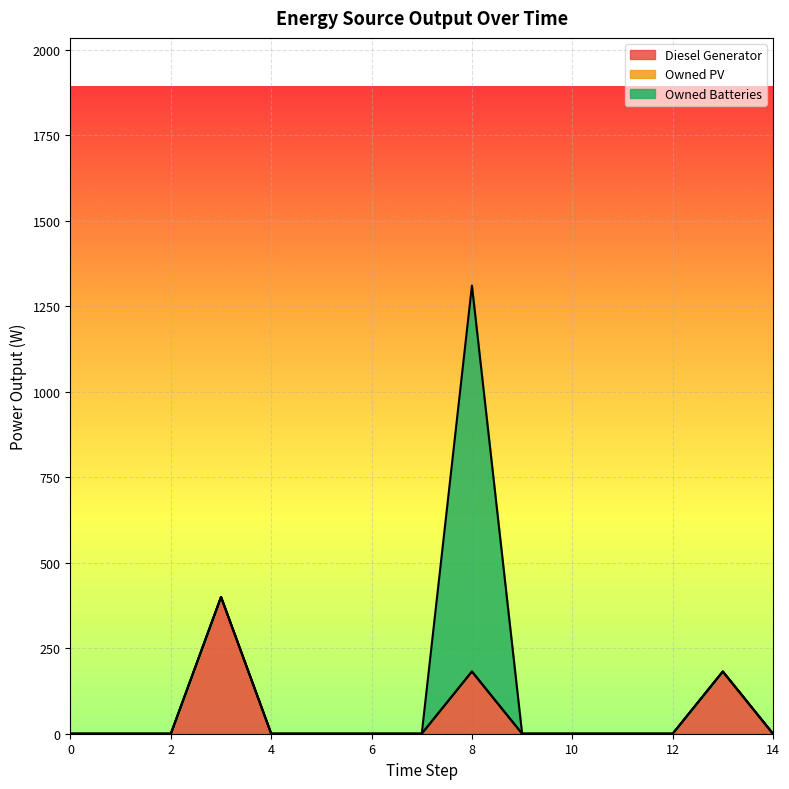

True or false: Owned Batteries and Diesel Generator cross at least once.

False